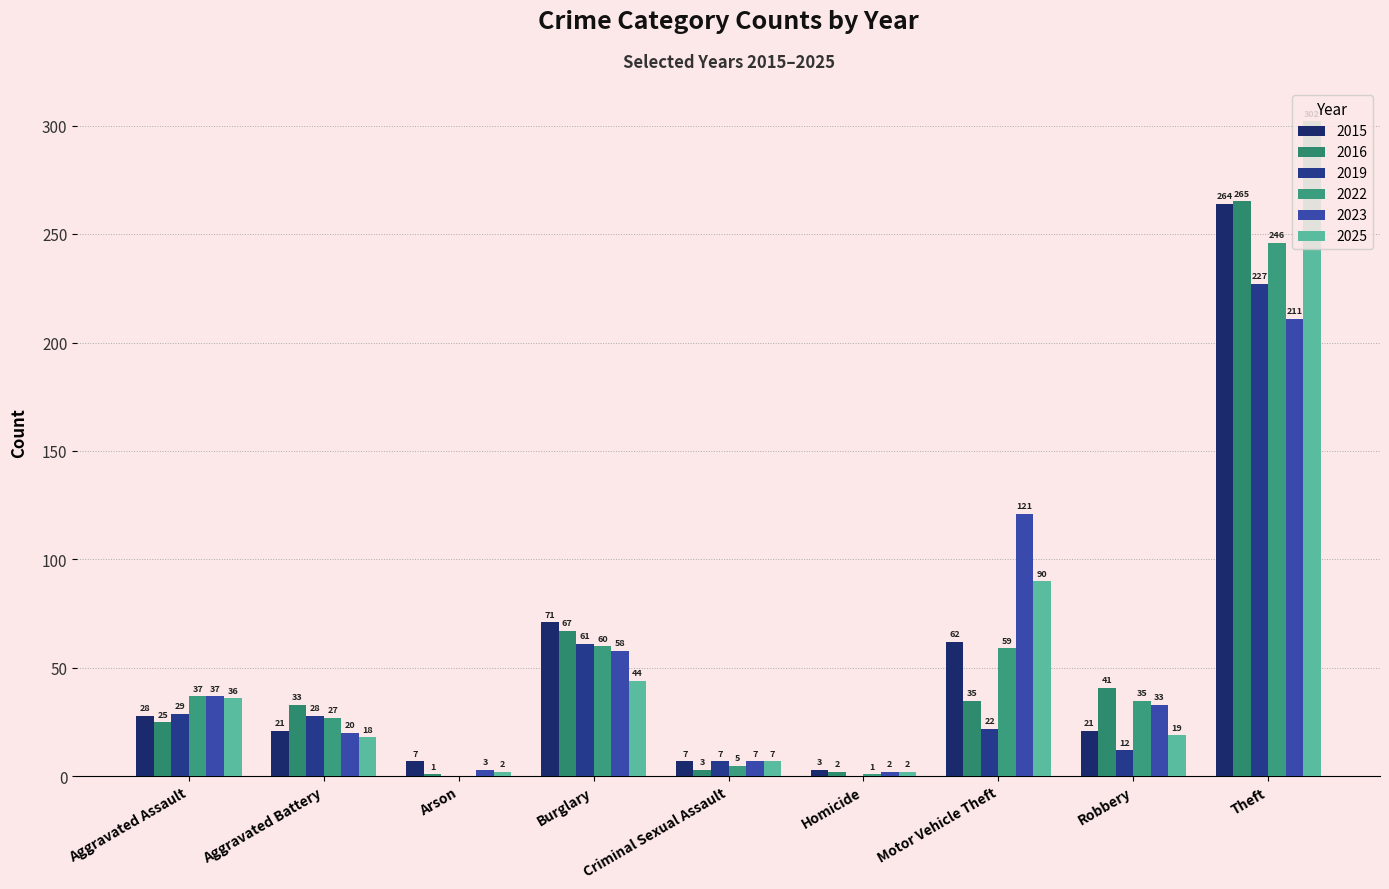

Between Theft and Aggravated Battery, which is larger?

Theft